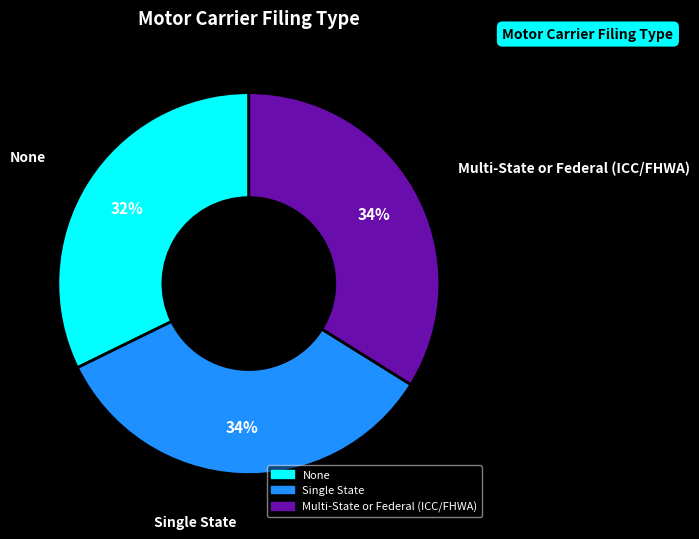

Which has a higher value, None or Multi-State or Federal (ICC/FHWA)?

Multi-State or Federal (ICC/FHWA)